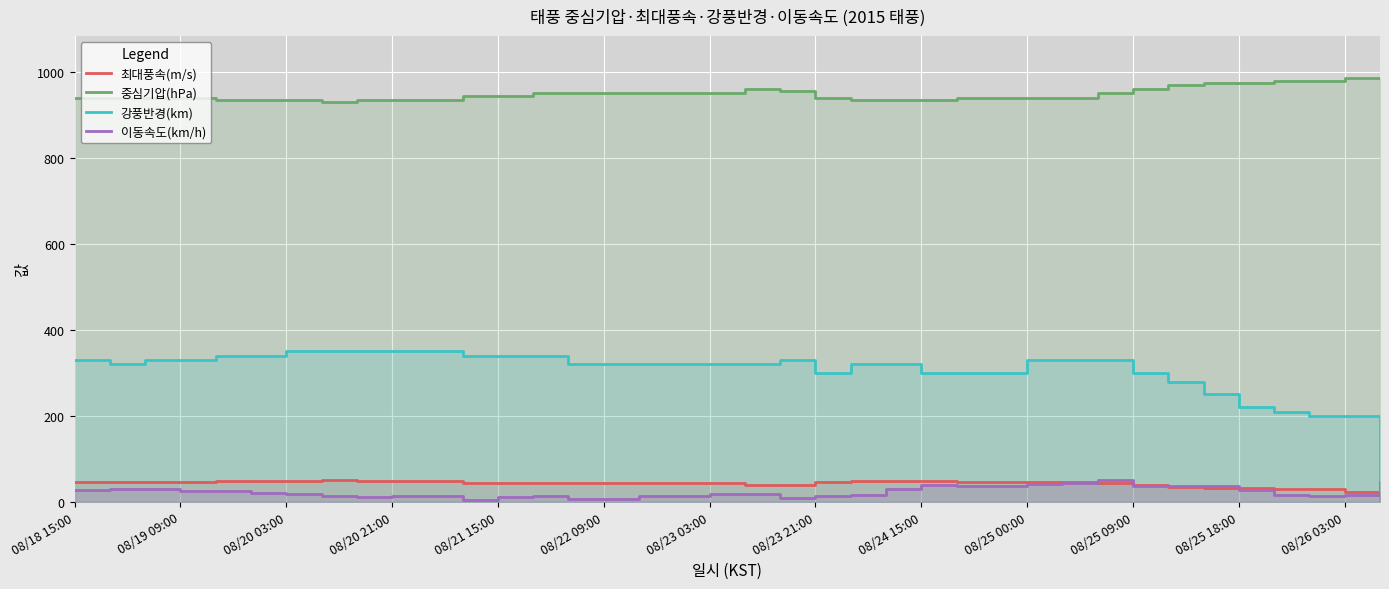

List the labels in order of 중심기압(hPa) value, largest first.

36, 37, 34, 35, 32, 33, 31, 19, 30, 20, 13, 14, 15, 16, 17, 18, 29, 08/25 18:00, 08/26 03:00, 08/18 15:00, 08/19 09:00, 08/20 03:00, 08/20 21:00, 21, 25, 26, 27, 28, 08/21 15:00, 08/22 09:00, 08/23 03:00, 08/24 15:00, 08/25 00:00, 08/25 09:00, 22, 23, 24, 08/23 21:00